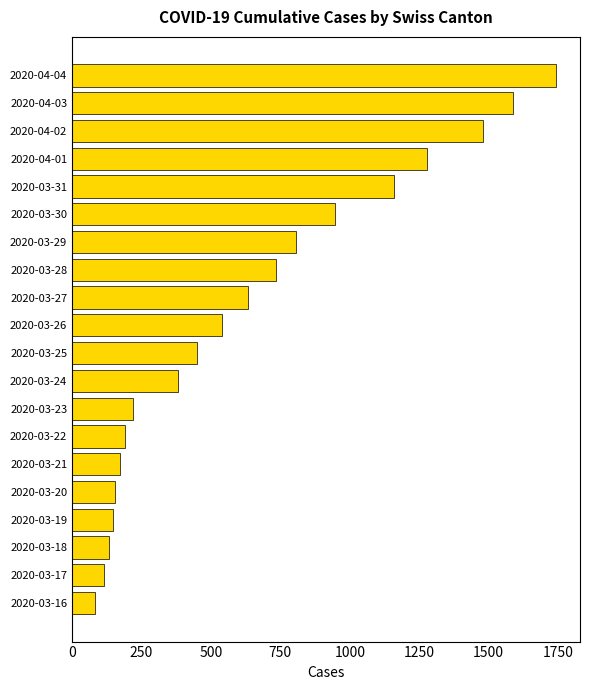

Which label corresponds to the largest value in the chart?

2020-04-04